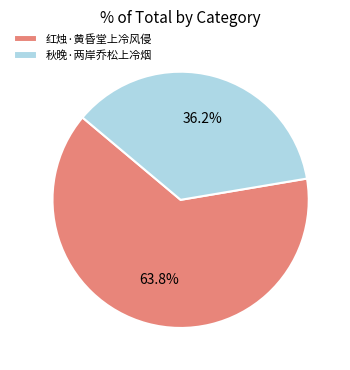

What is the ratio of the value at 红烛·黄昏堂上冷风侵 to the value at 秋晚·两岸乔松上冷烟?

1.8